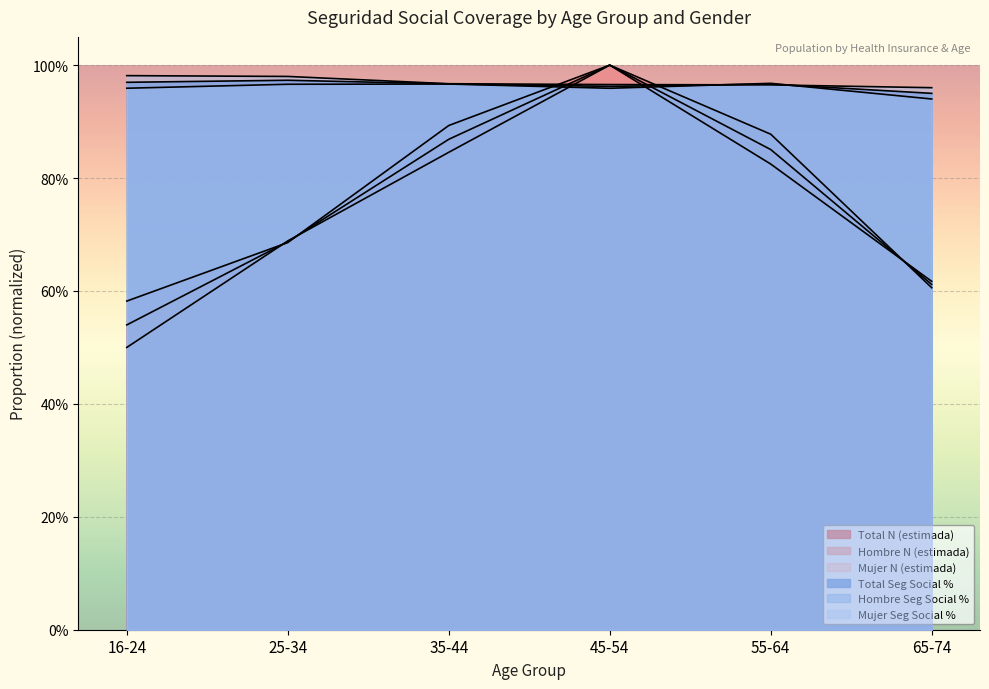

True or false: Total N (estimada) has a value of 0.7 at 25-34.

True